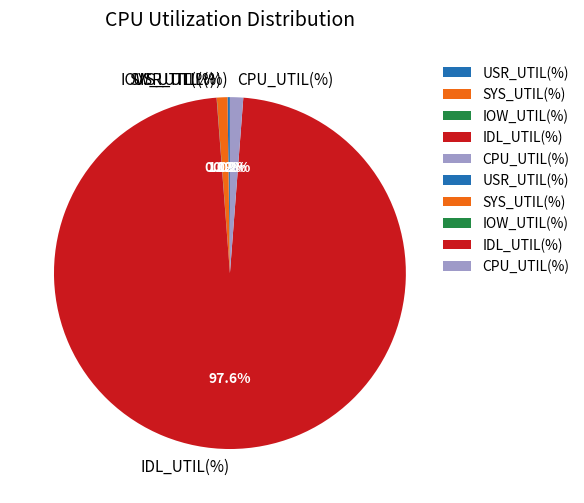

What portion of the pie excludes SYS_UTIL(%)?

99.0%